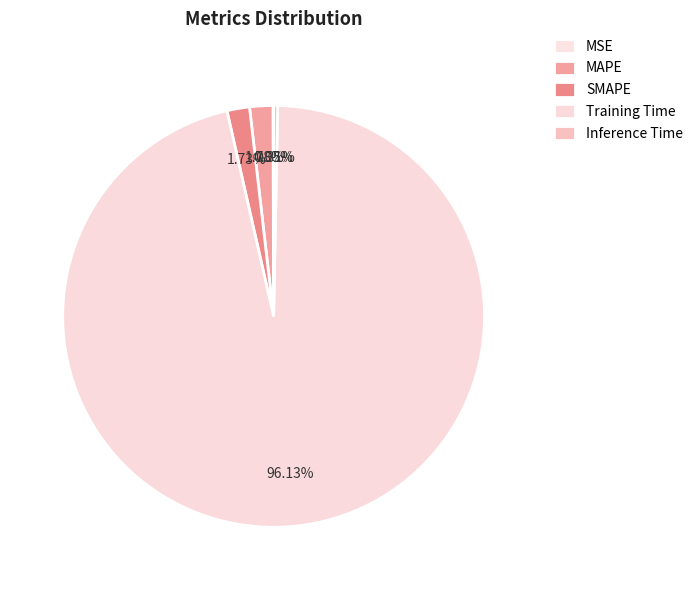

How many slices are in this pie chart?

5